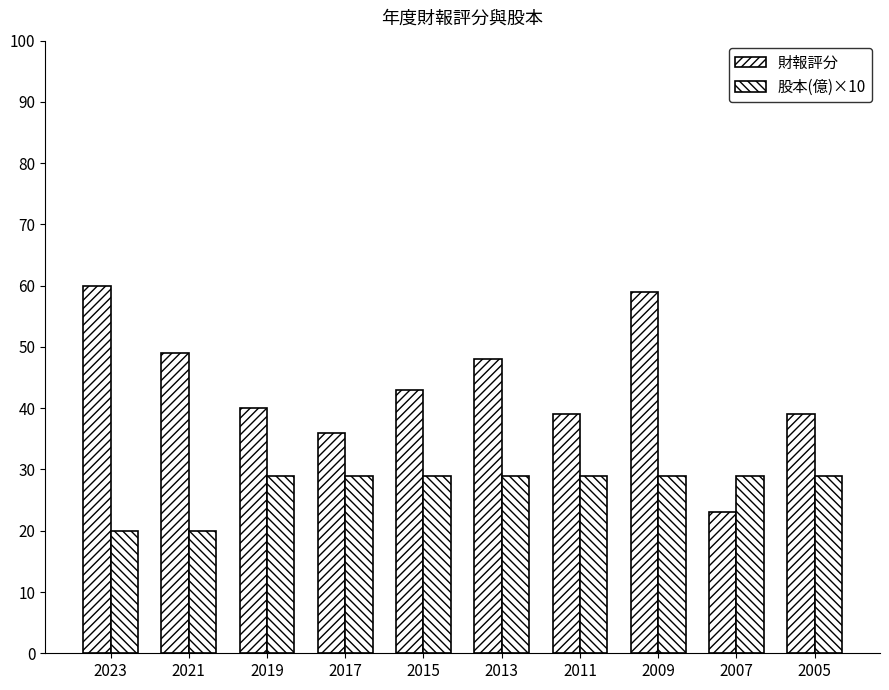

True or false: 財報評分 has a value of 49 at 2021.

True